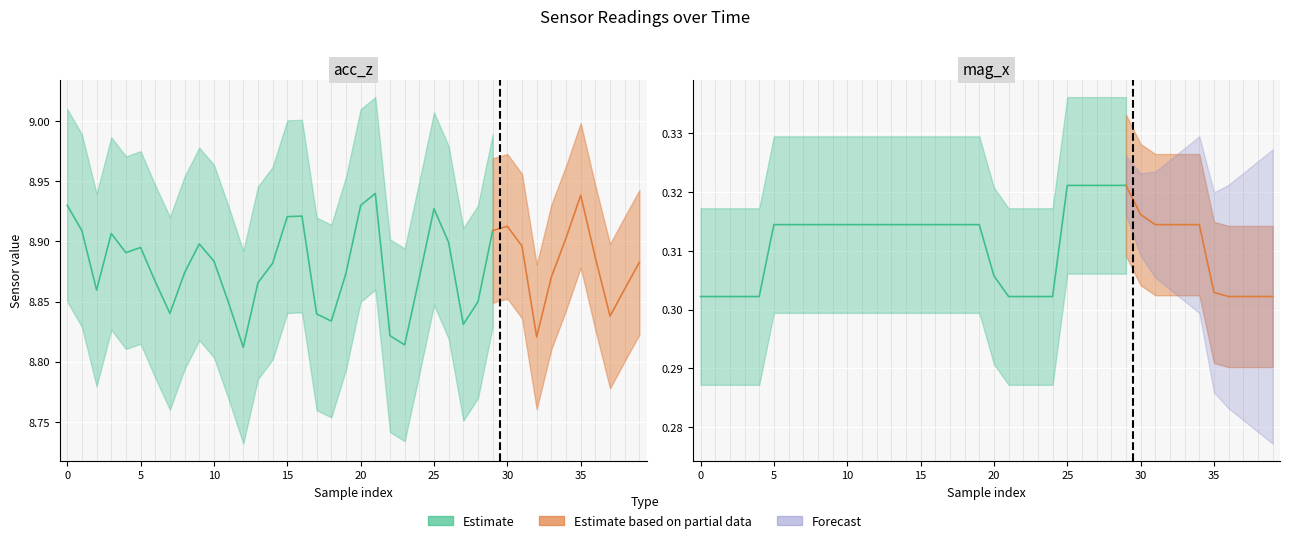

True or false: mag_x and acc_z cross at least once.

False